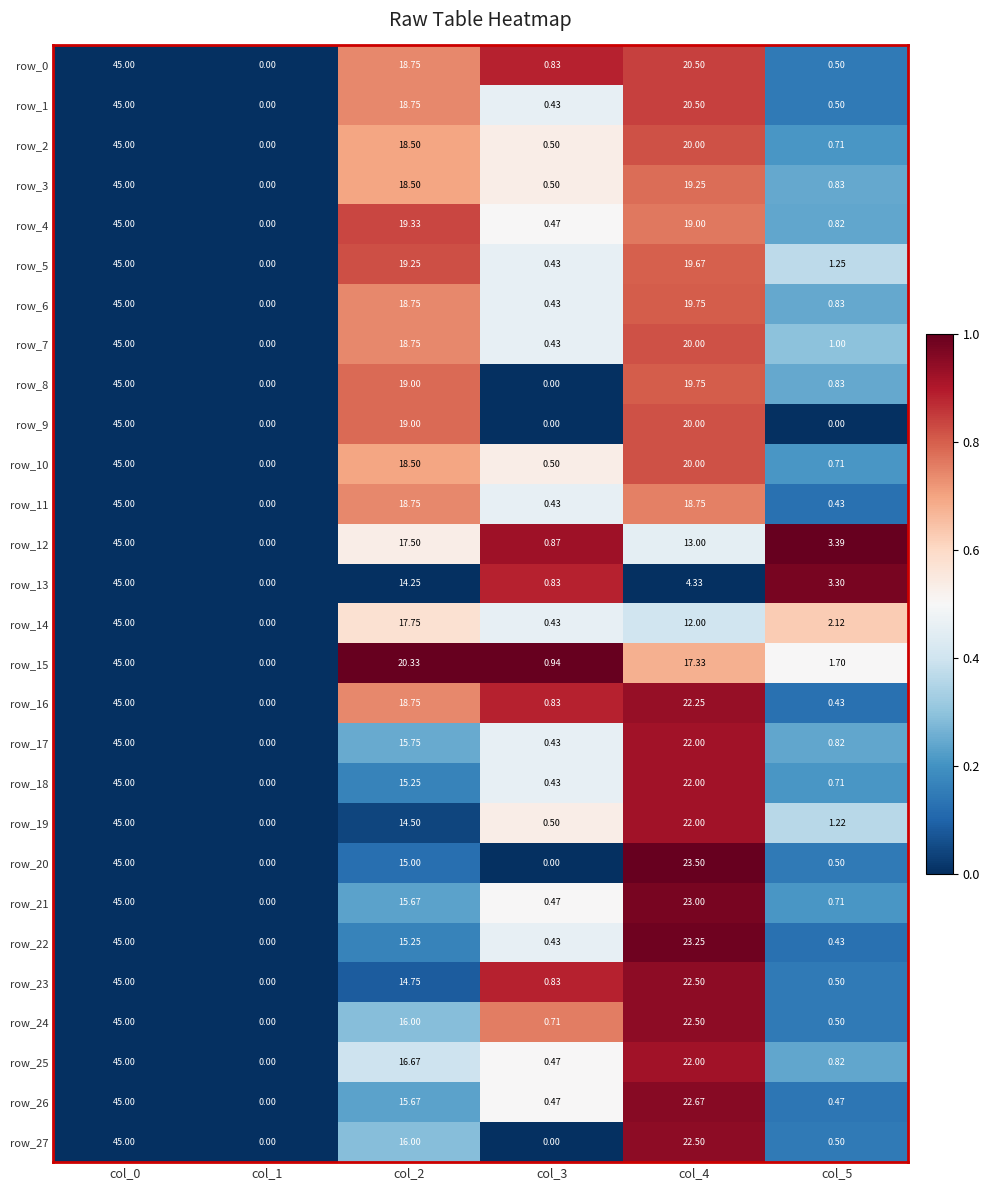

Which category has the highest value in the row_19 series?

col_0